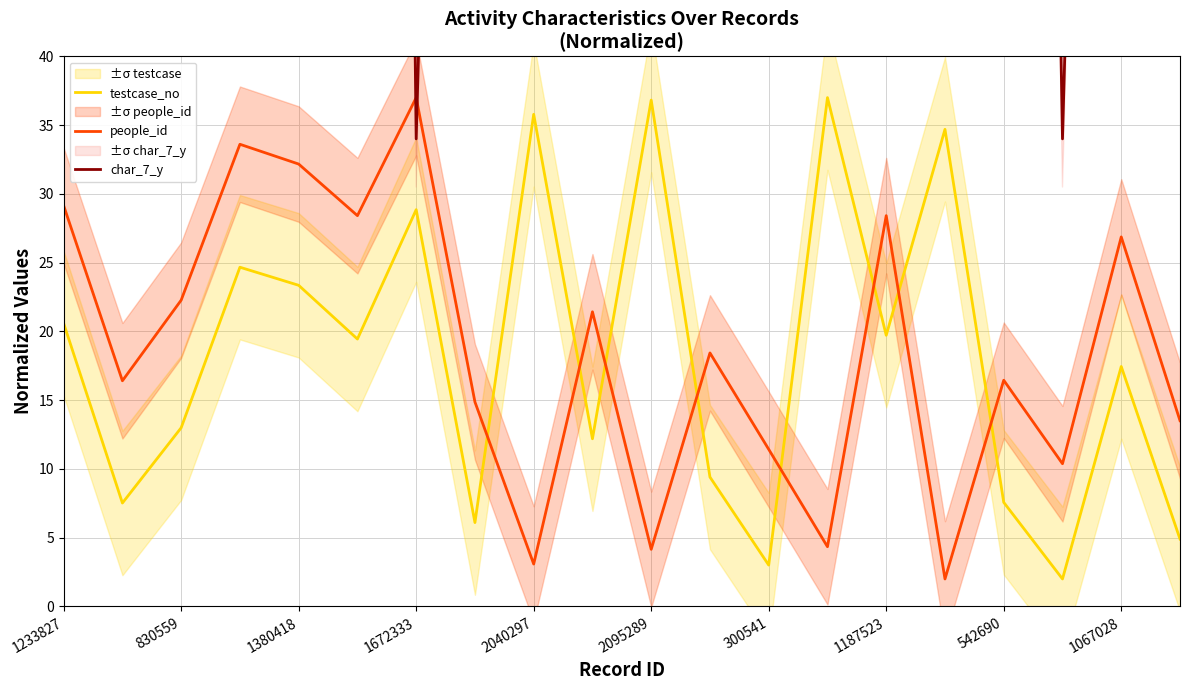

Does the chart have visible grid lines?

Yes